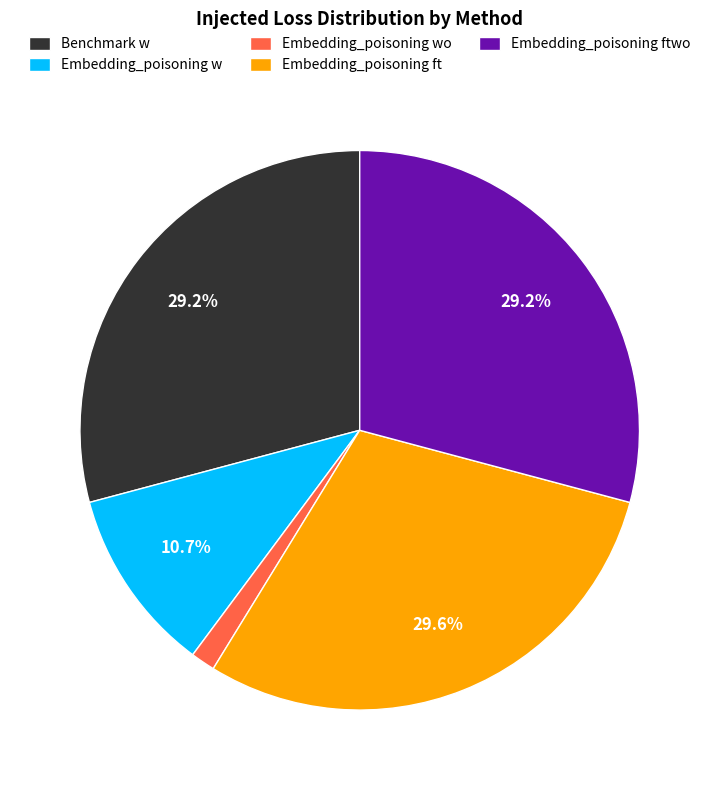

Which category has the smallest portion of the pie?

Embedding_poisoning wo